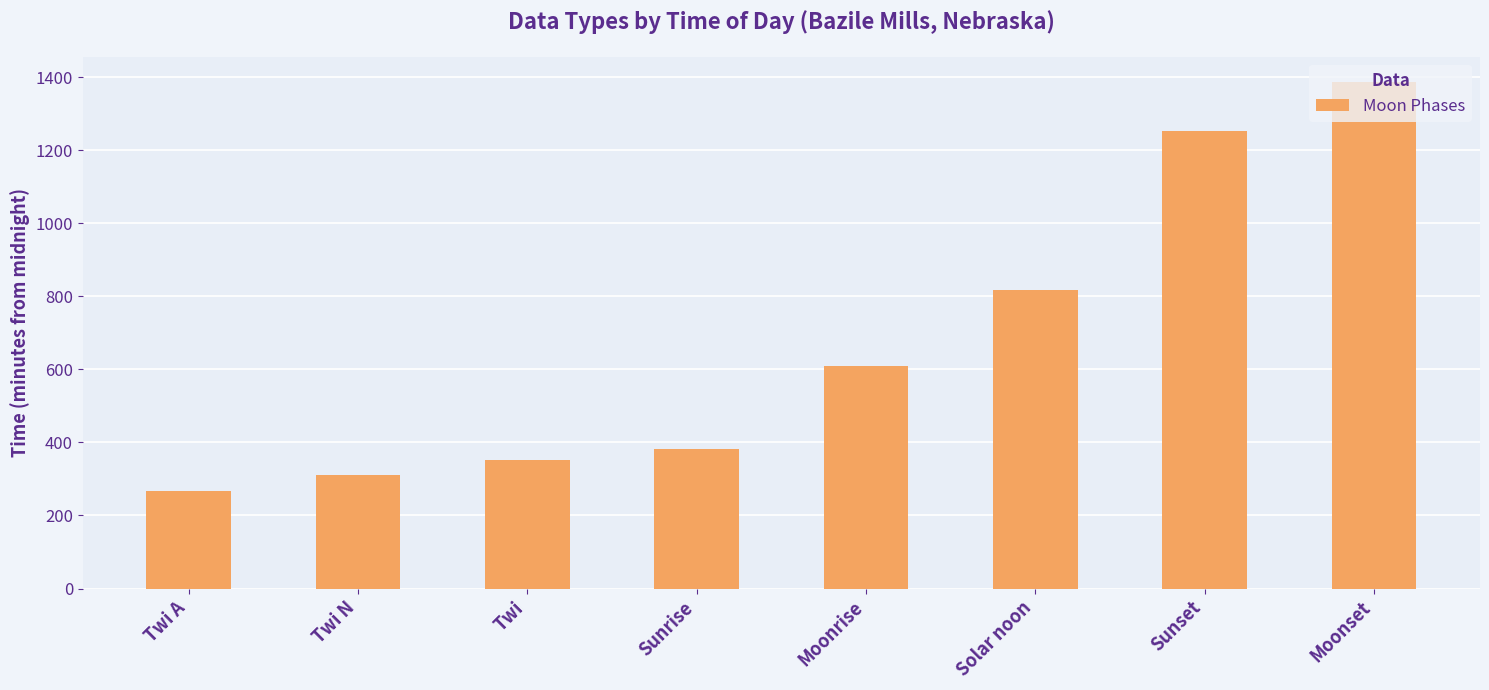

What is the sum of all values?

5381